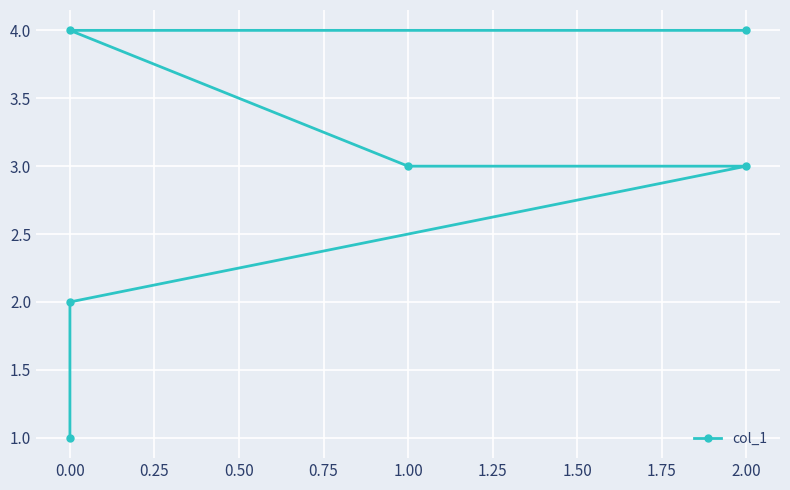

How many lines are shown in the chart?

1